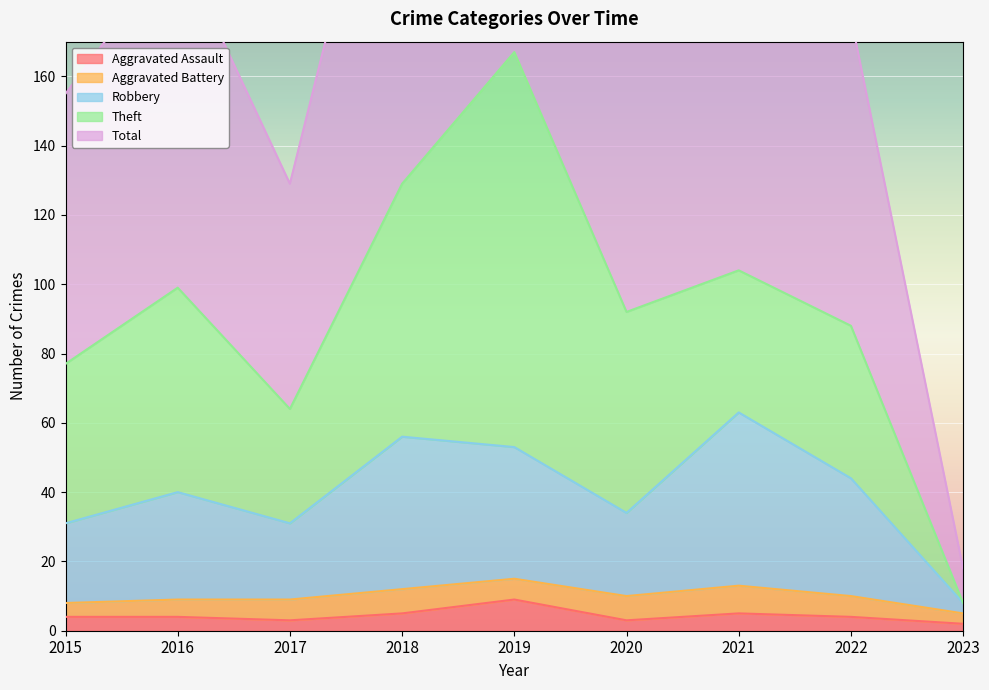

The Aggravated Assault series shows 4 at 2015. True or false?

True